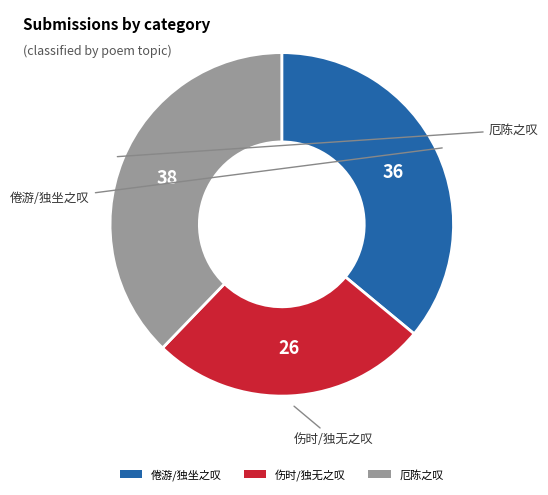

Approximately how many times larger is the value at 厄陈之叹 compared to 伤时/独无之叹?

1.4